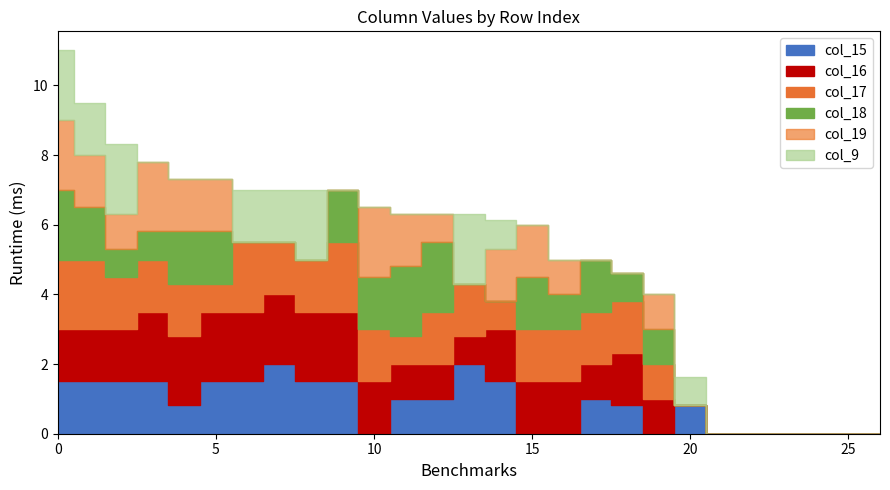

True or false: col_19 has a value of 0.0 at 8.

True